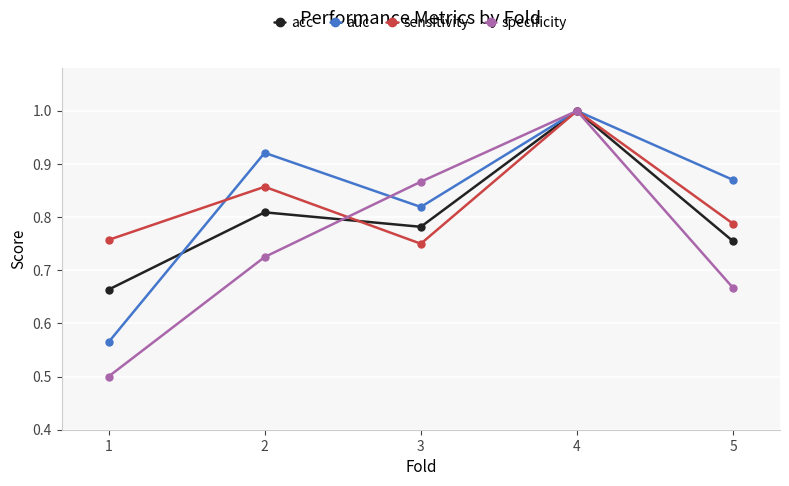

Which label corresponds to the largest value in the chart?

4